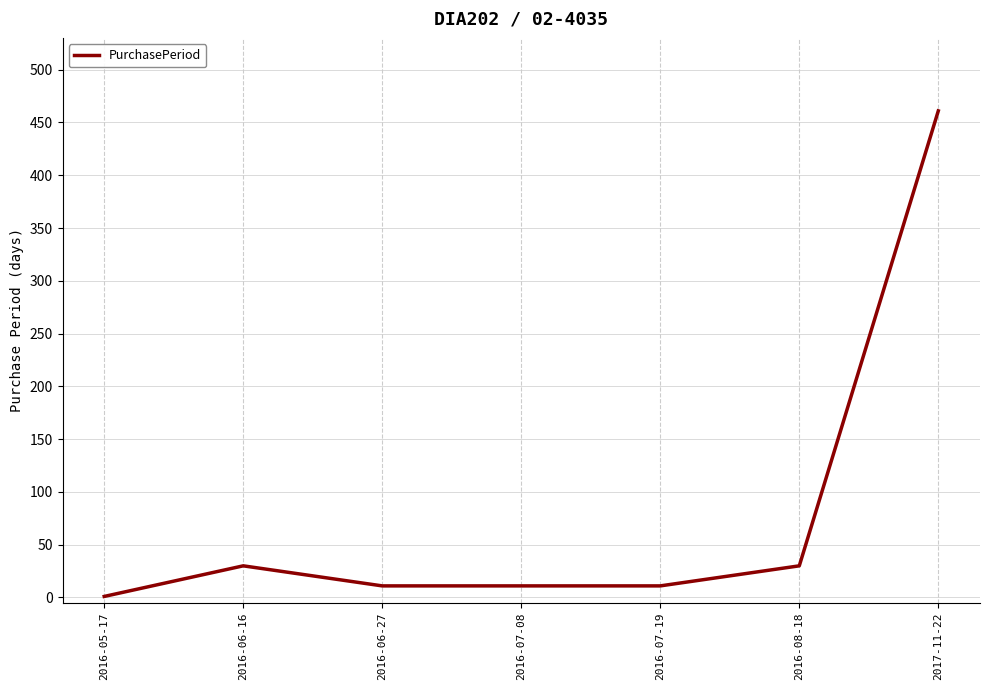

Where is the first local maximum?

2016-06-16